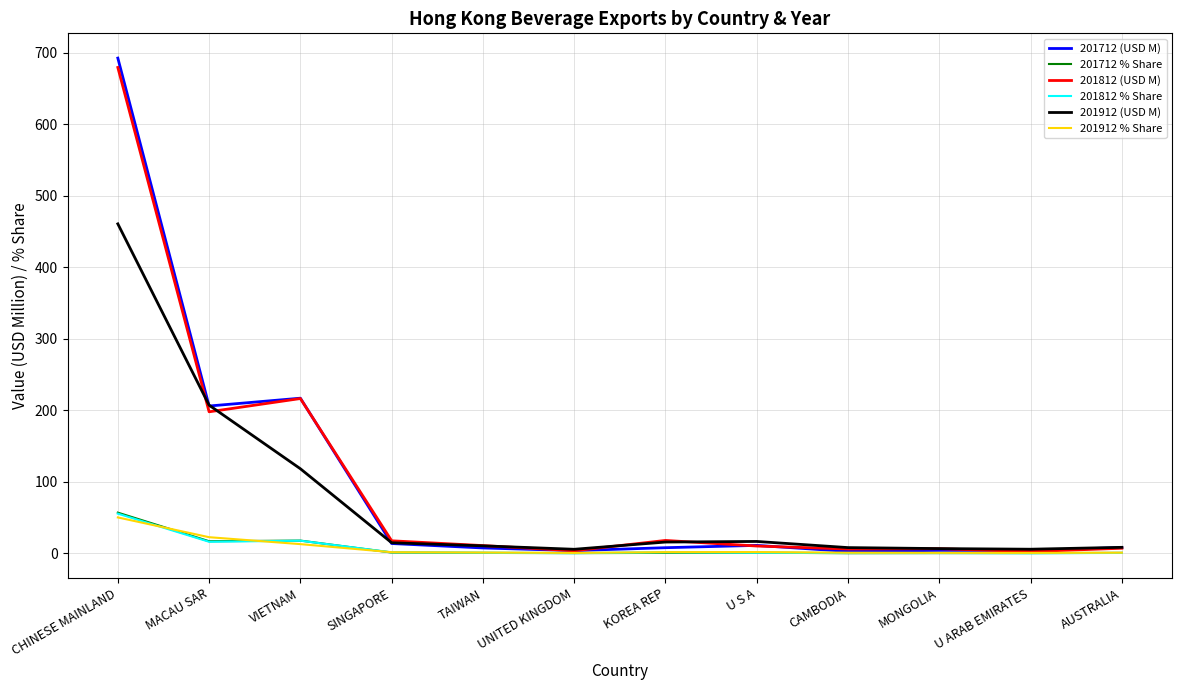

What is the maximum value shown in the chart?

692.4